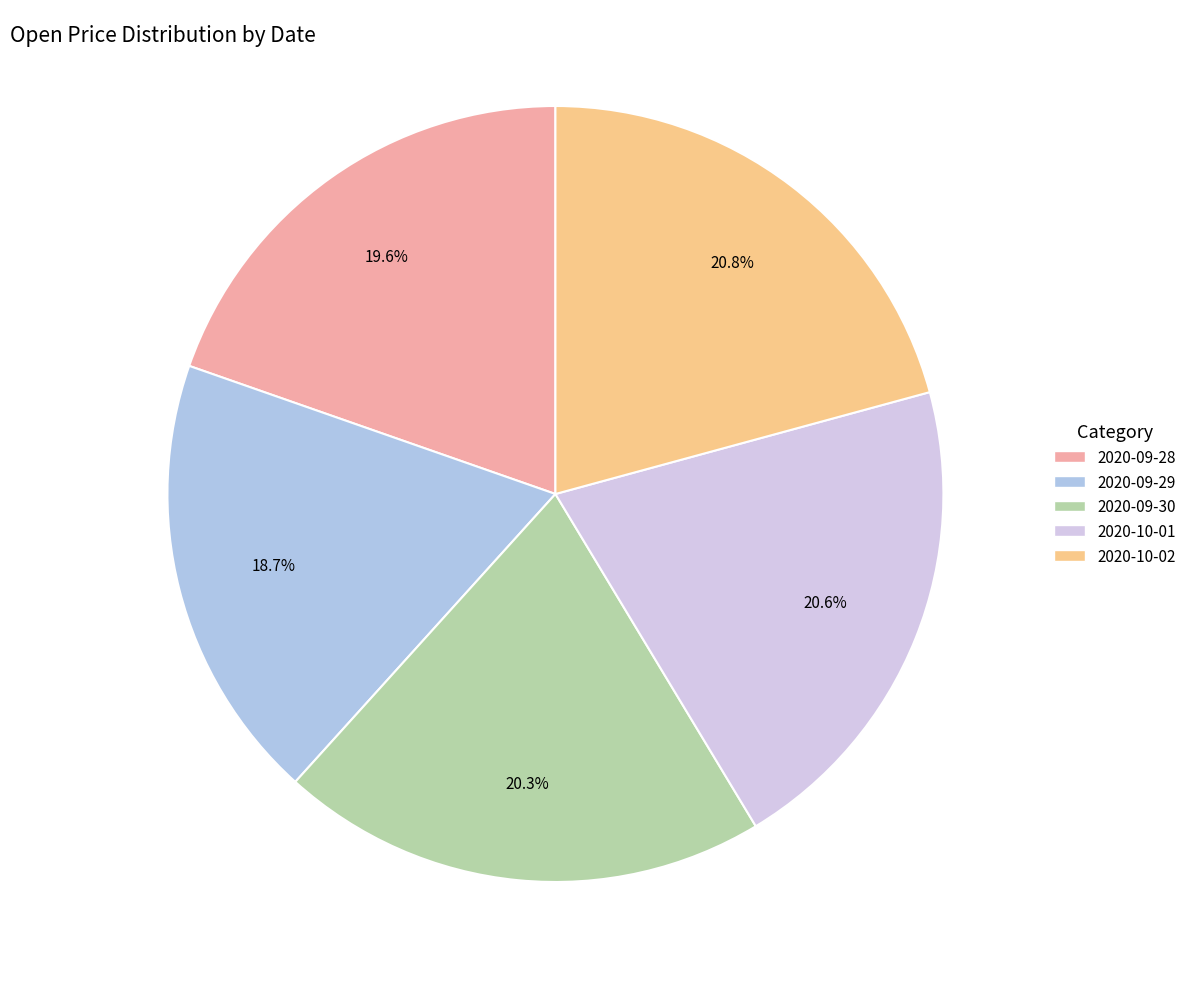

What is the smallest slice in the pie chart?

2020-09-29